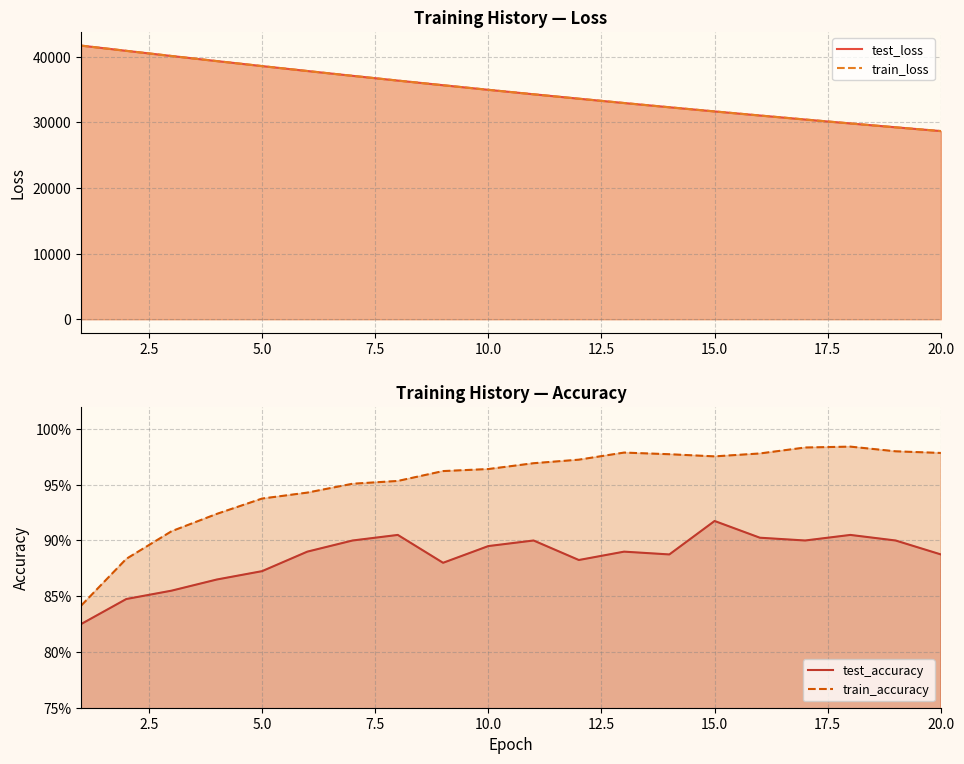

Which series has the largest total across all categories?

test_loss